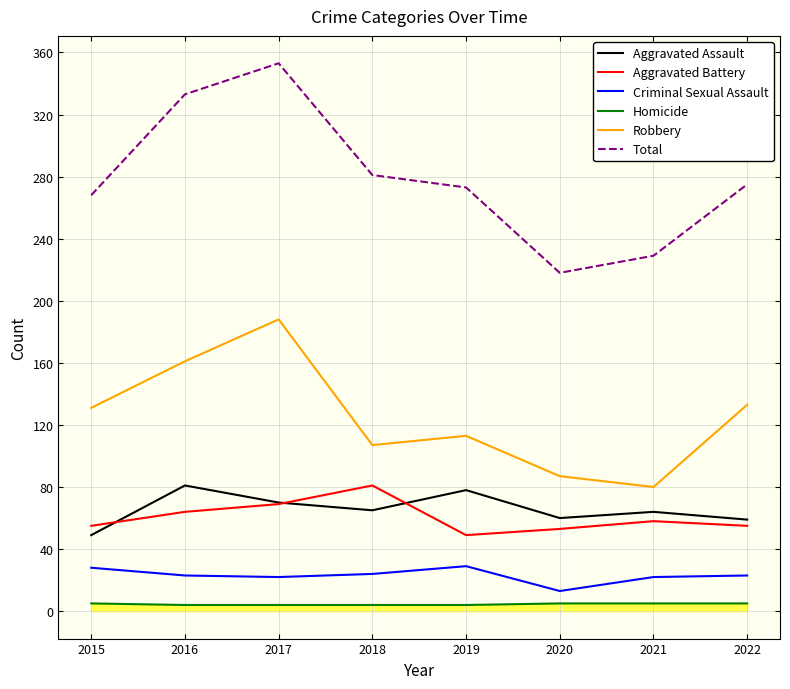

Between 2015 and 2019, which series saw the biggest shift?

Aggravated Assault